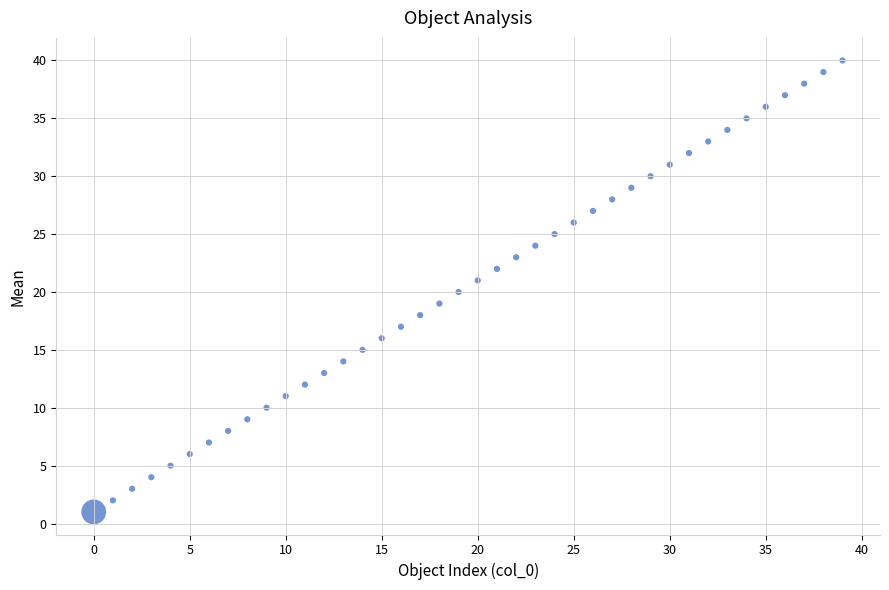

What is the range of Y values (max minus min)?

39